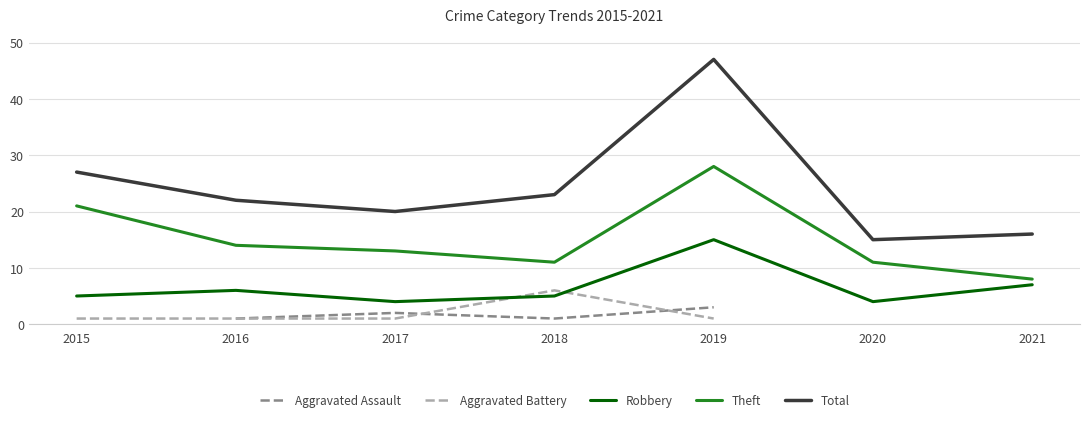

True or false: Theft and Total intersect in this chart.

False